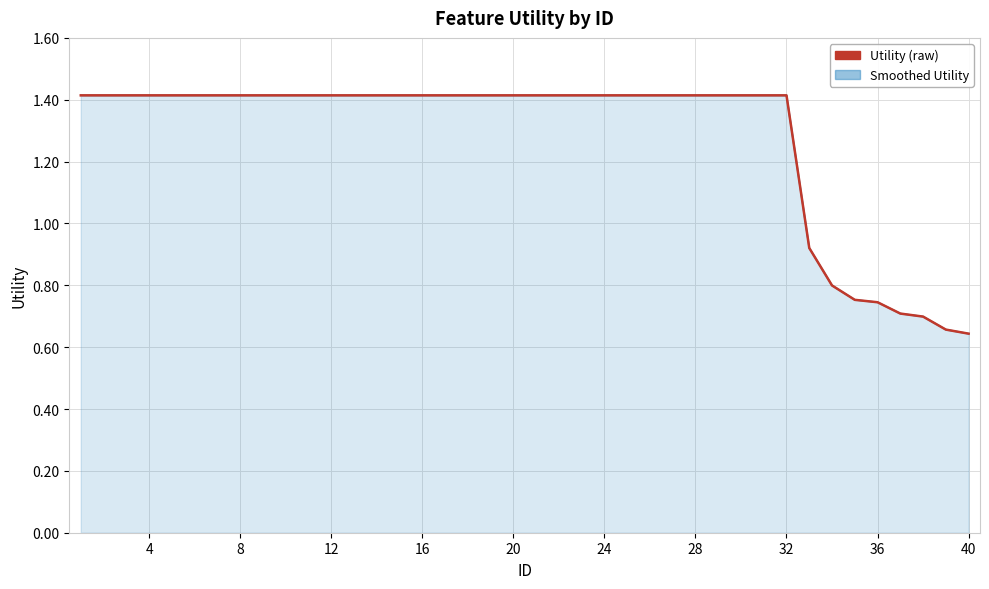

What is the sum of all values?

51.2